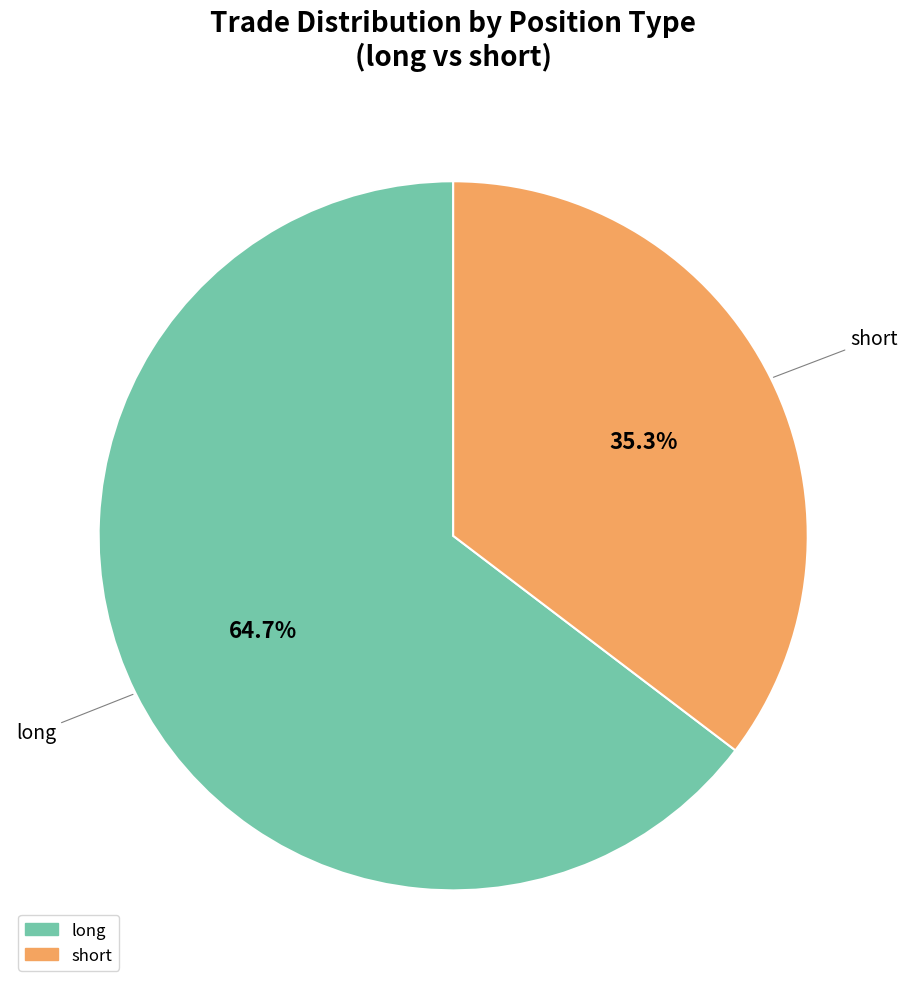

Which slice is the smallest?

short